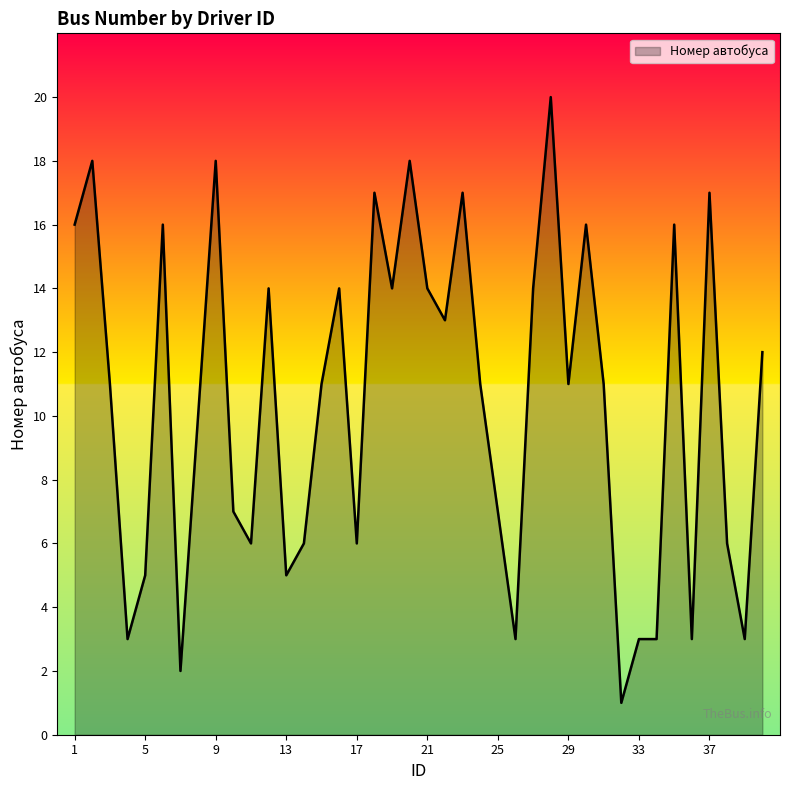

The chart shows a value of 23 at 9. True or false?

False